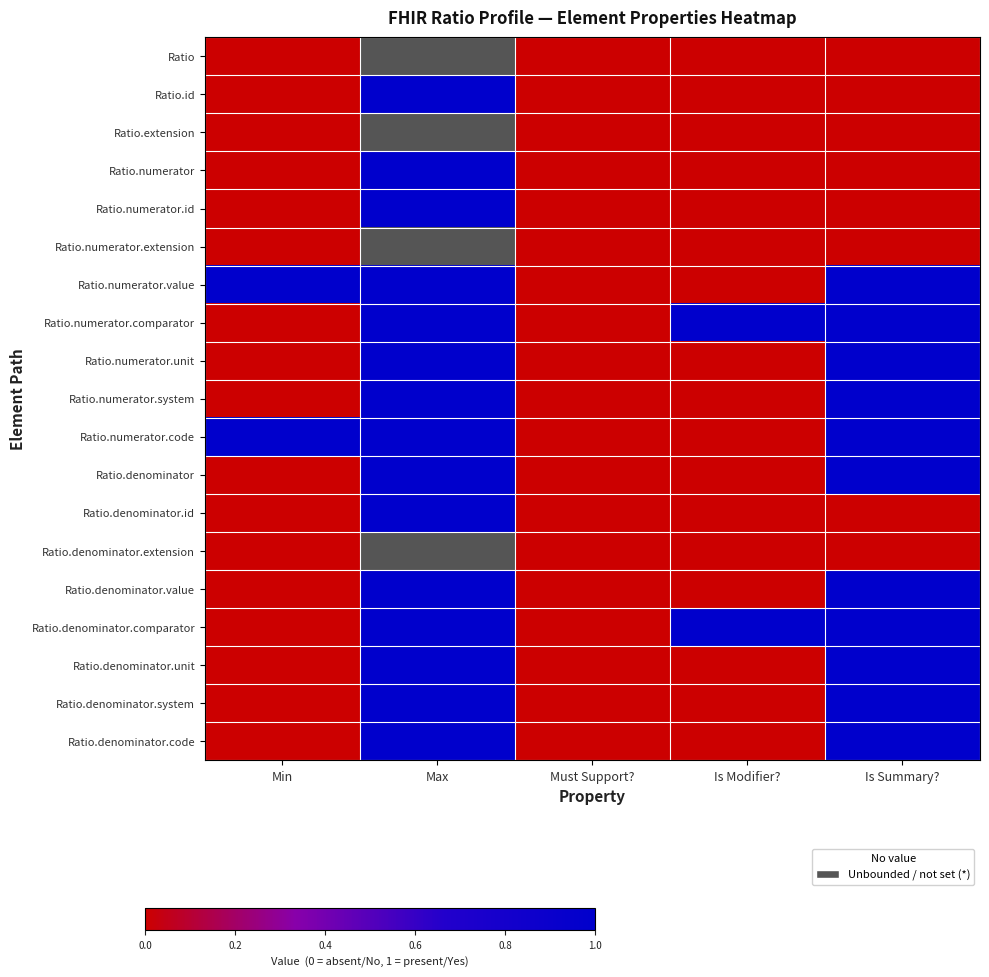

At which label is Ratio.numerator.system closest to 0?

Min